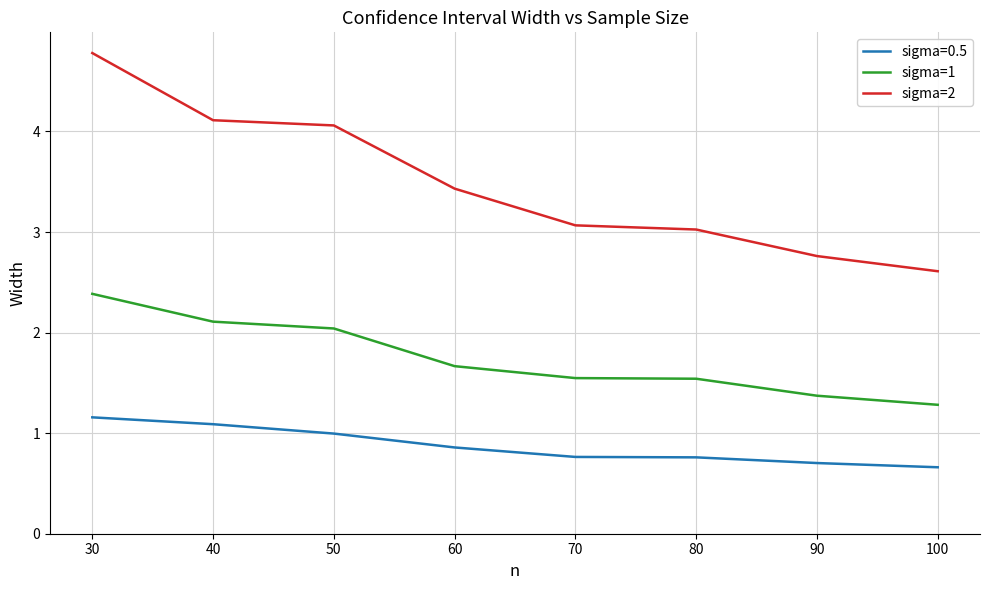

How many lines are shown in the chart?

3